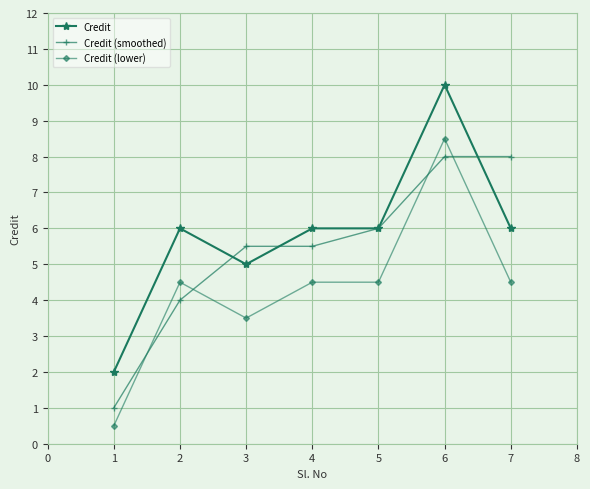

Reading left to right, extract all data points from this chart.

Credit: 2.0	6.0	5.0	6.0	6.0	10.0	6.0
Credit (smoothed): 1.0	4.0	5.5	5.5	6.0	8.0	8.0
Credit (lower): 0.5	4.5	3.5	4.5	4.5	8.5	4.5